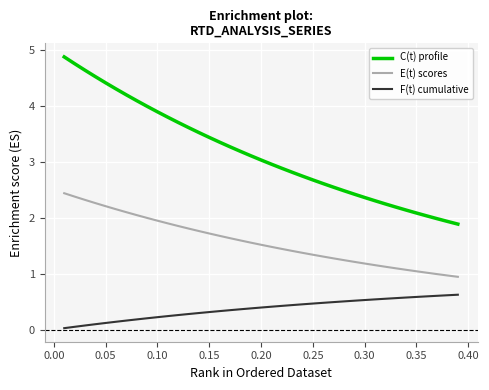

Rank the series by their maximum value, from highest to lowest.

C(t) profile, E(t) scores, F(t) cumulative